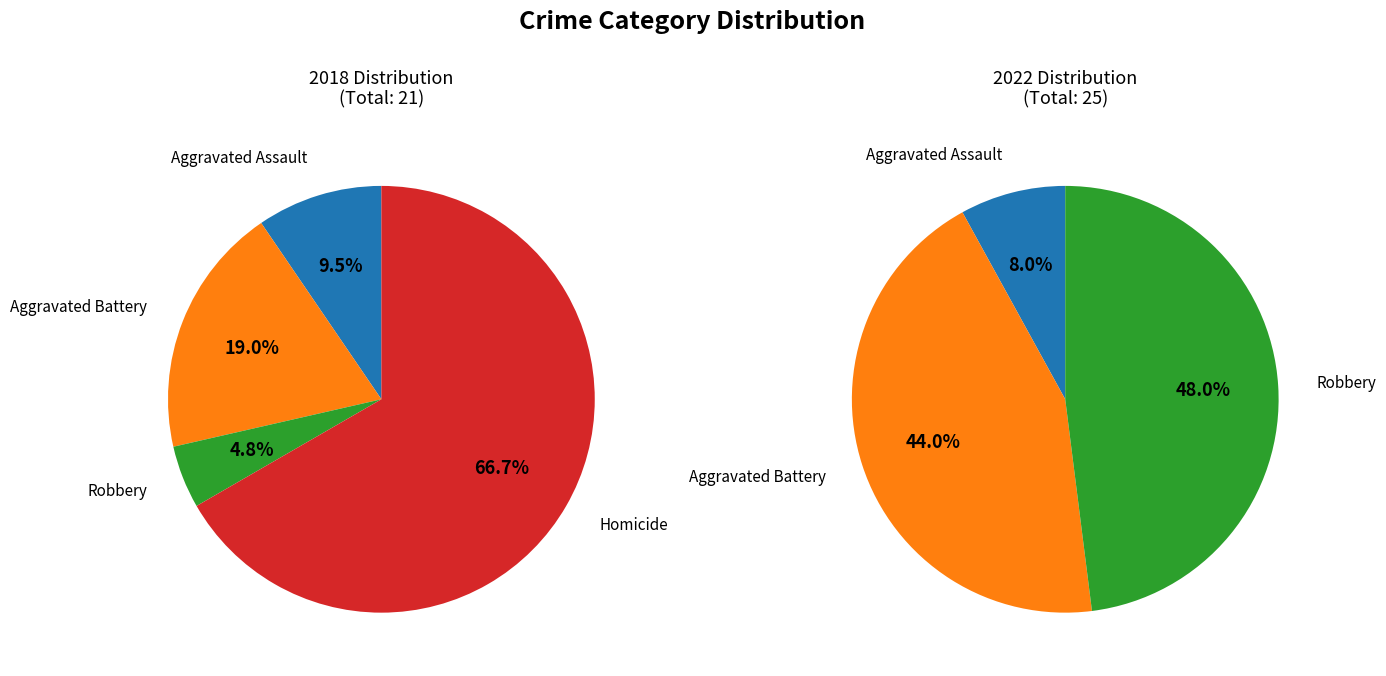

The Aggravated Battery slice represents 19% of the pie. True or false?

True